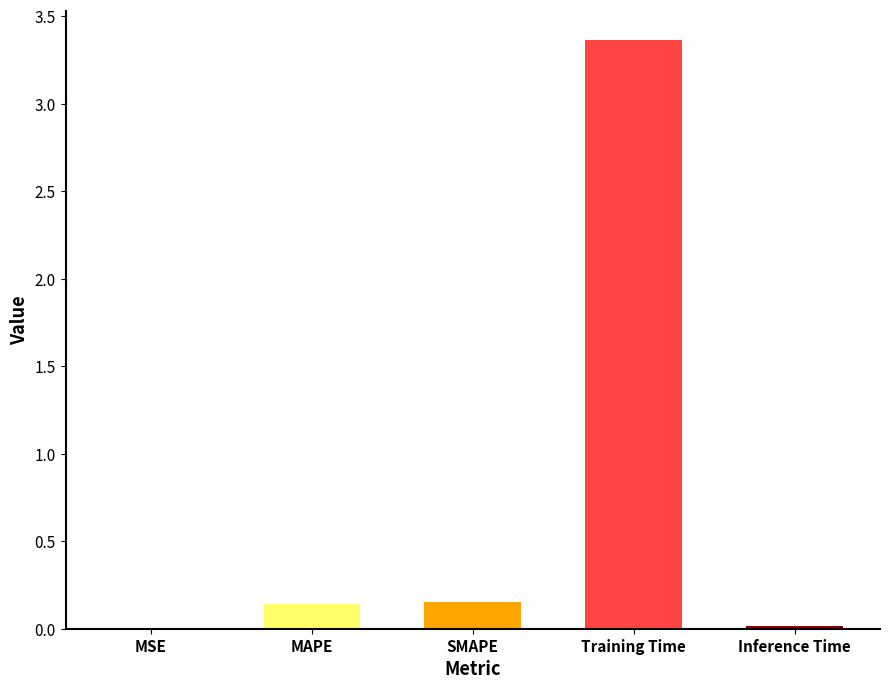

What is the average value?

0.7